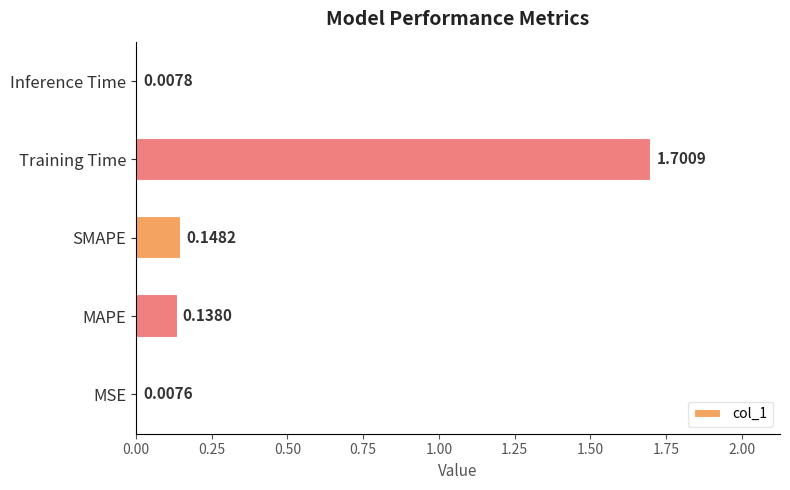

Count the number of categories in the chart.

5